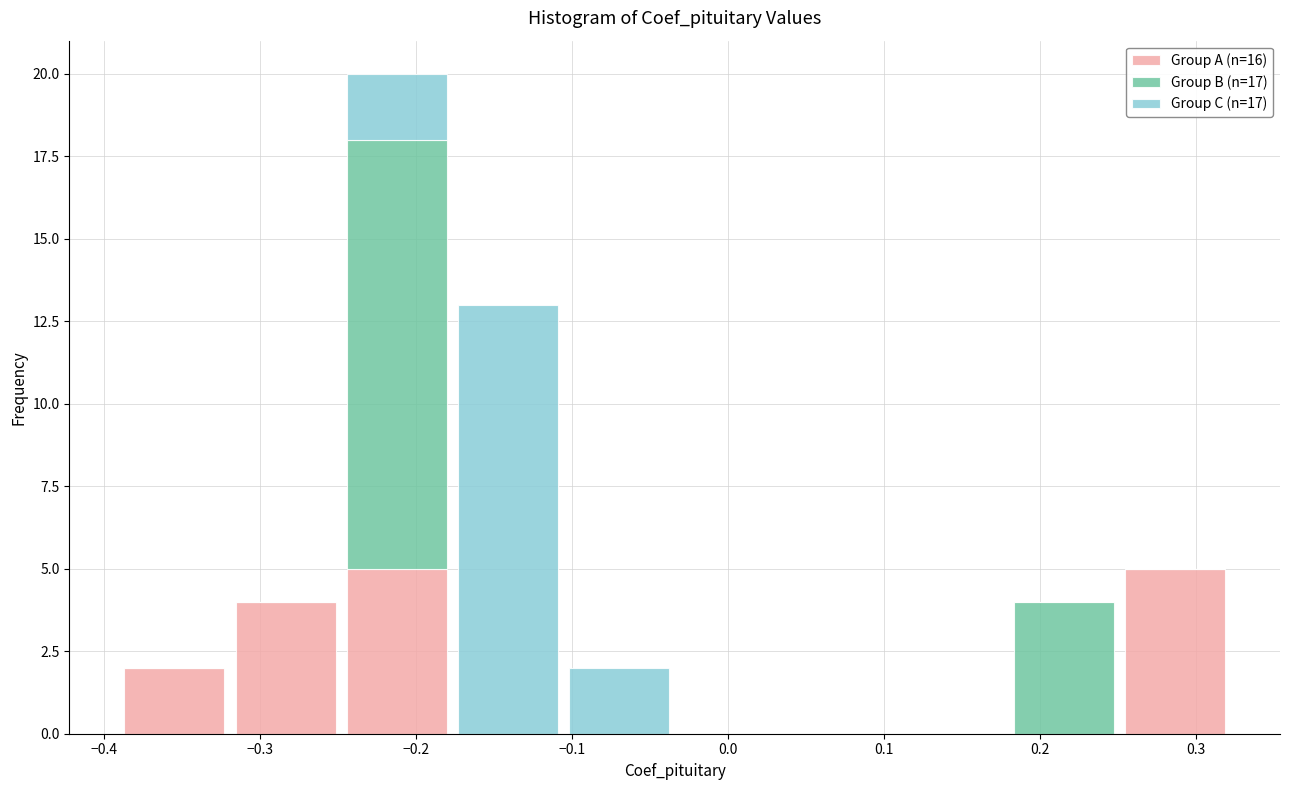

Reading left to right, transcribe this chart: for each stacked bar, give the range it covers on the x-axis and its total height. Neither the bar edges nor the heights are printed on the chart, so give them approximately, as read against the axes.

-0.39 to -0.32: 2
-0.32 to -0.25: 4
-0.25 to -0.18: 20
-0.18 to -0.11: 13
-0.11 to -0.03: 2
-0.03 to 0.04: 0
0.04 to 0.11: 0
0.11 to 0.18: 0
0.18 to 0.25: 4
0.25 to 0.32: 5